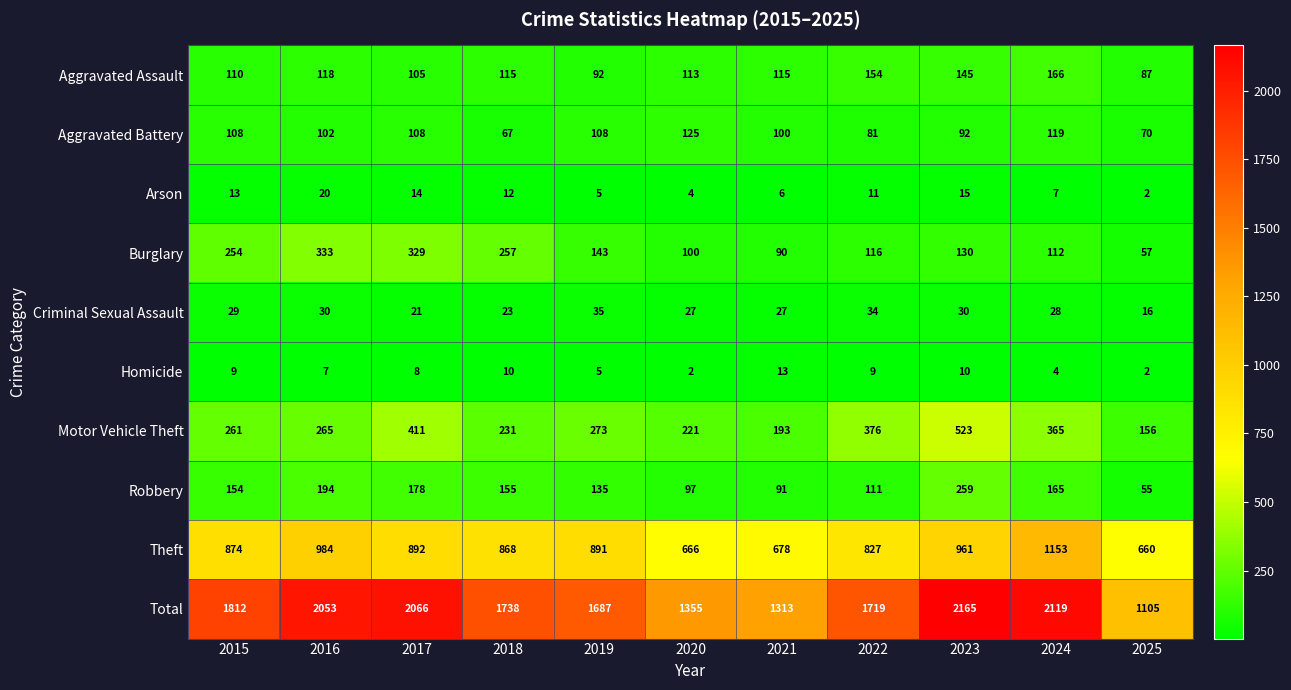

At which label is Motor Vehicle Theft closest to 339?

2024